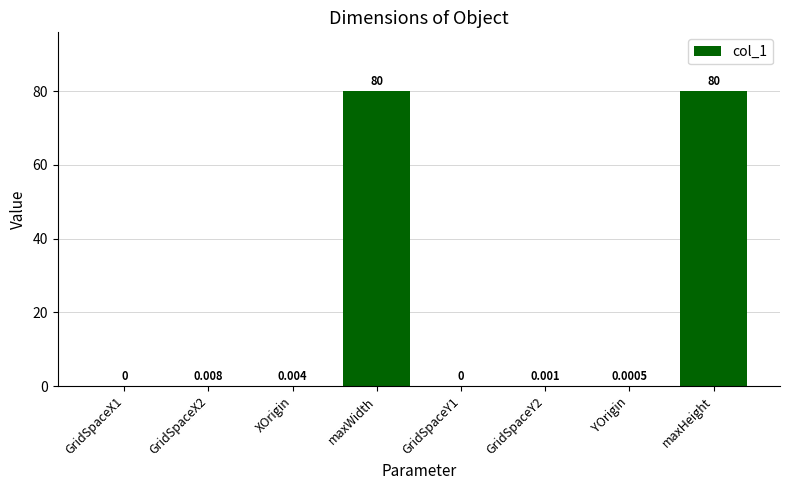

Which has a higher value, GridSpaceY2 or maxWidth?

maxWidth